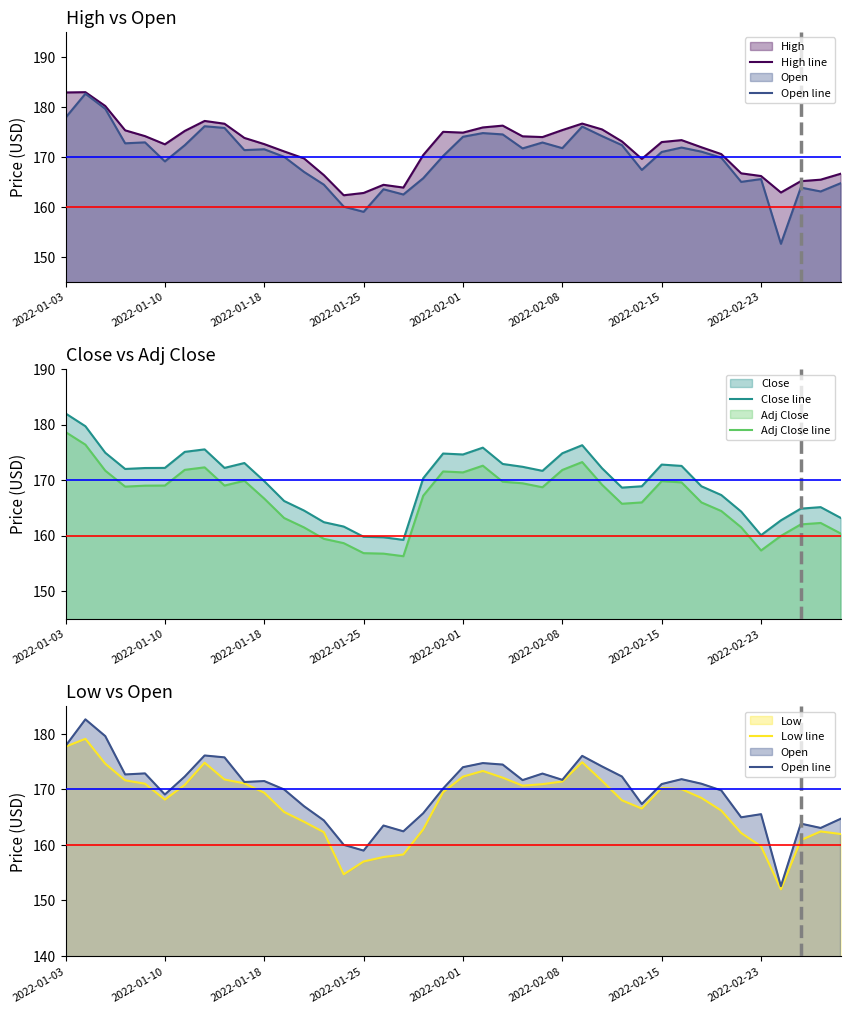

True or false: Adj Close line has more than 2 interior local peaks.

True